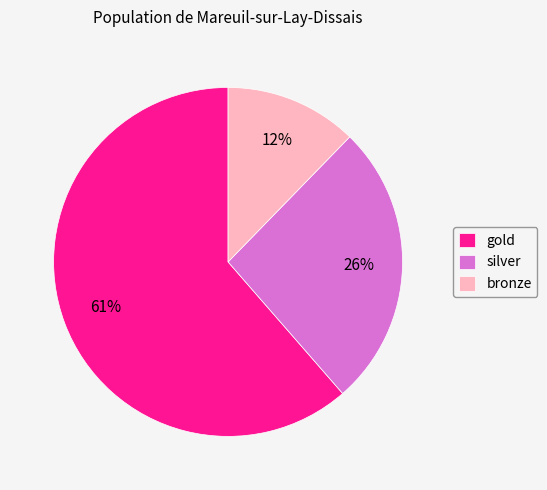

Which category has the smallest portion of the pie?

bronze